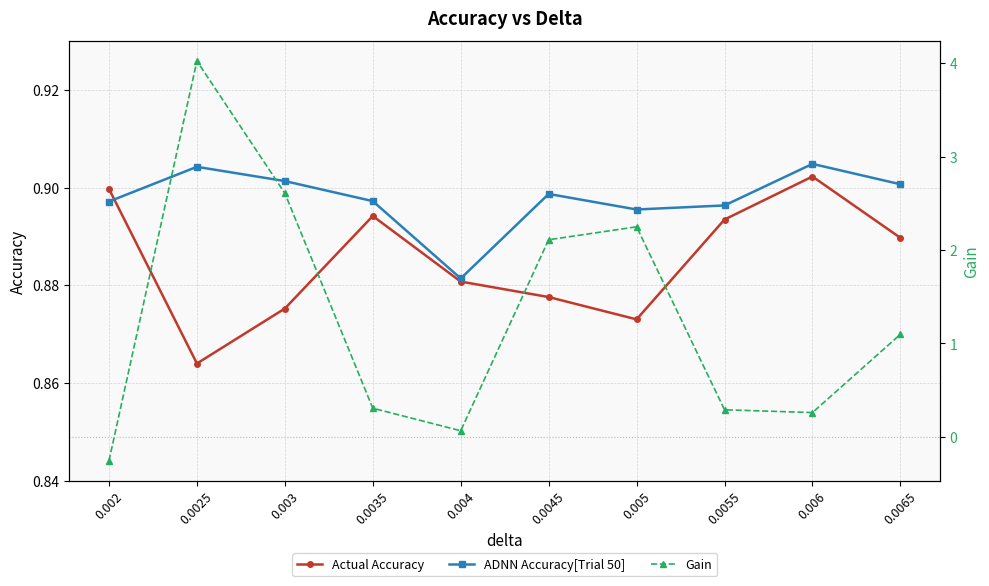

What is the maximum value for ADNN Accuracy[Trial 50]?

0.9